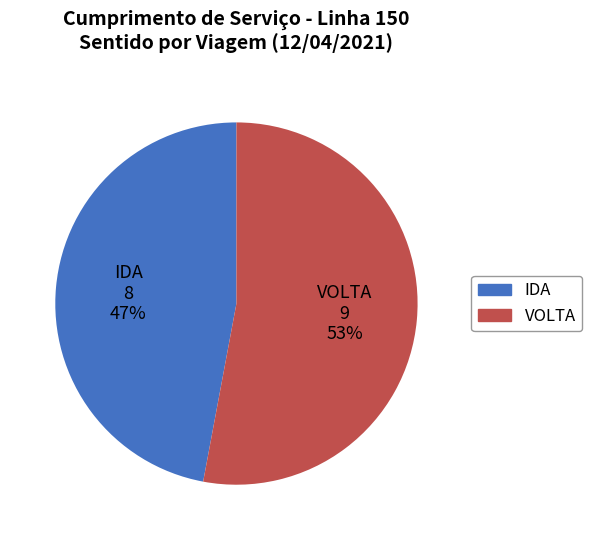

To the nearest percent, what is the difference between the VOLTA and IDA slice percentages?

6%